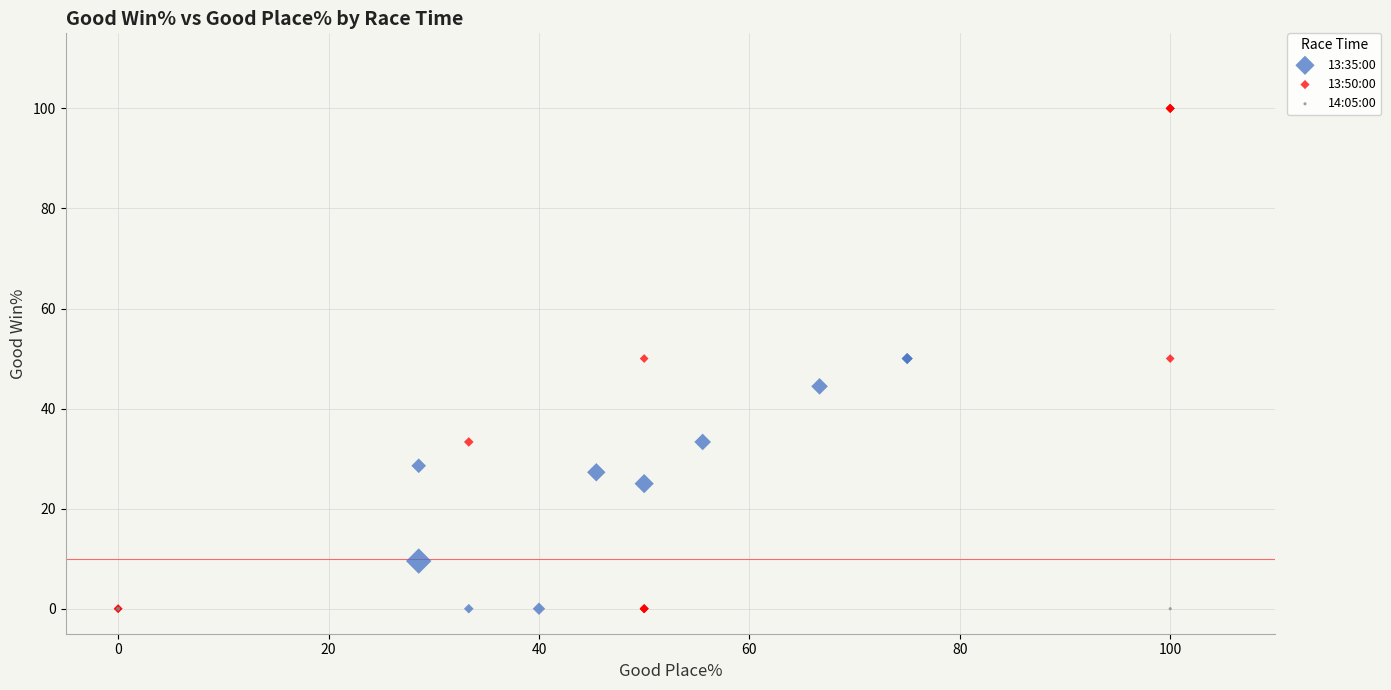

Which series contains the highest Y value?

13:50:00